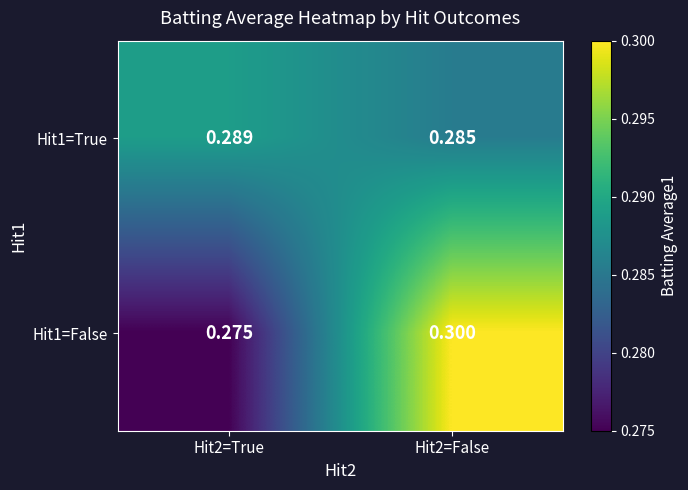

Is the value of Hit1=False at Hit2=False greater than the value of Hit1=True at Hit2=True?

Yes